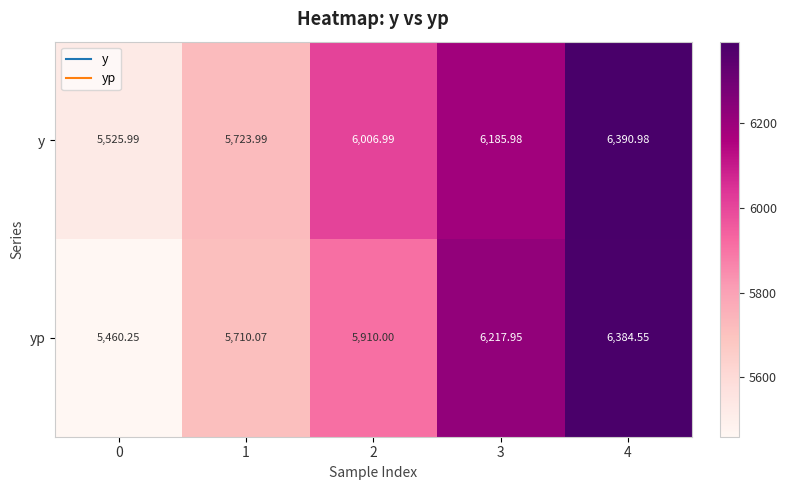

Between 1 and 3, which series saw the biggest shift?

yp